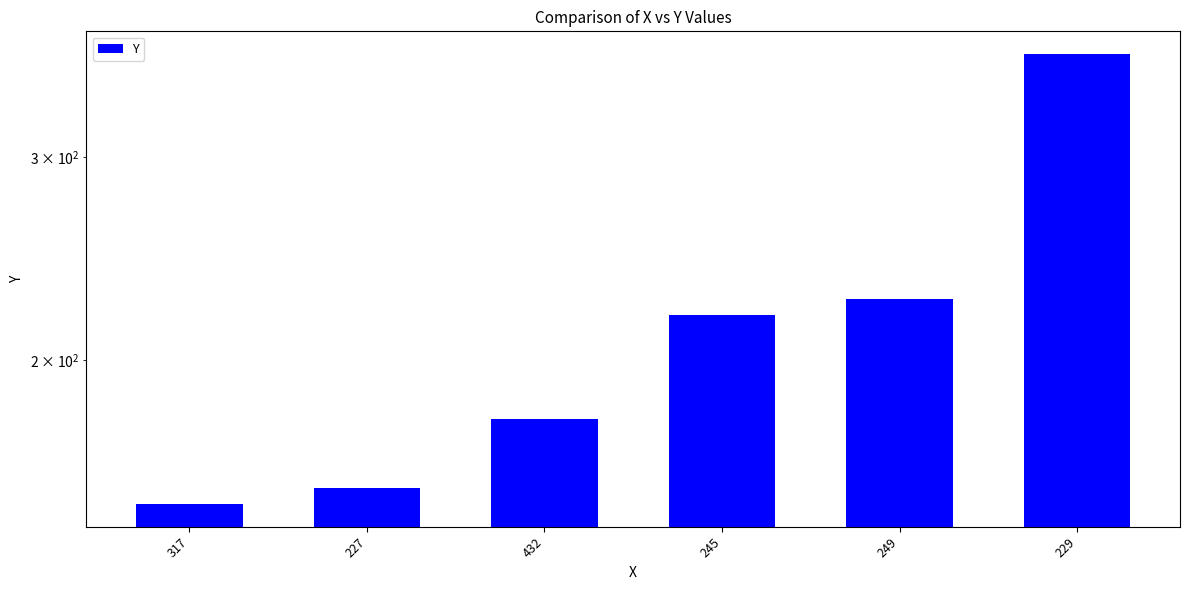

Reading left to right, extract all data points from this chart.

317=150	227=155	432=178	245=219	249=226	229=369